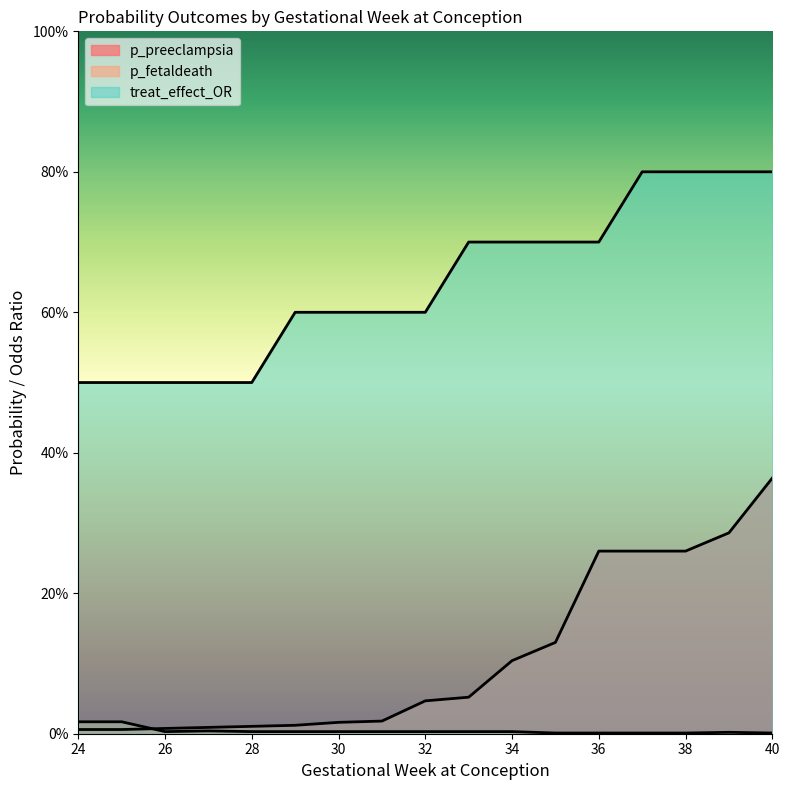

Rank the series by their maximum value, from lowest to highest.

p_fetaldeath, p_preeclampsia, treat_effect_OR